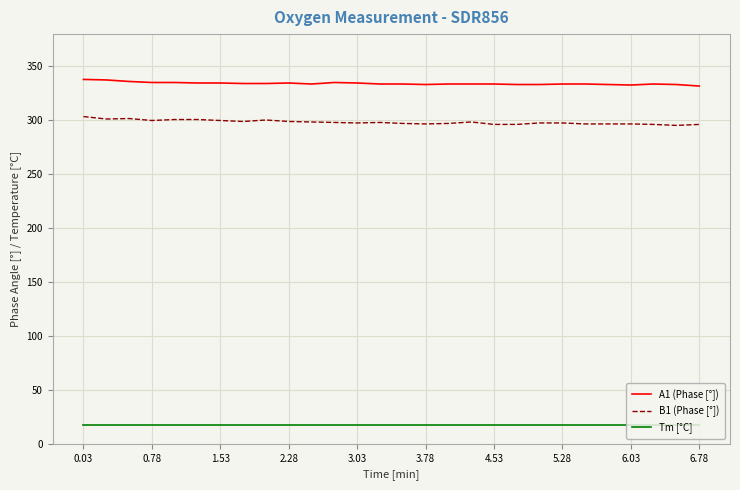

Which series has the largest total across all categories?

A1 (Phase [°])